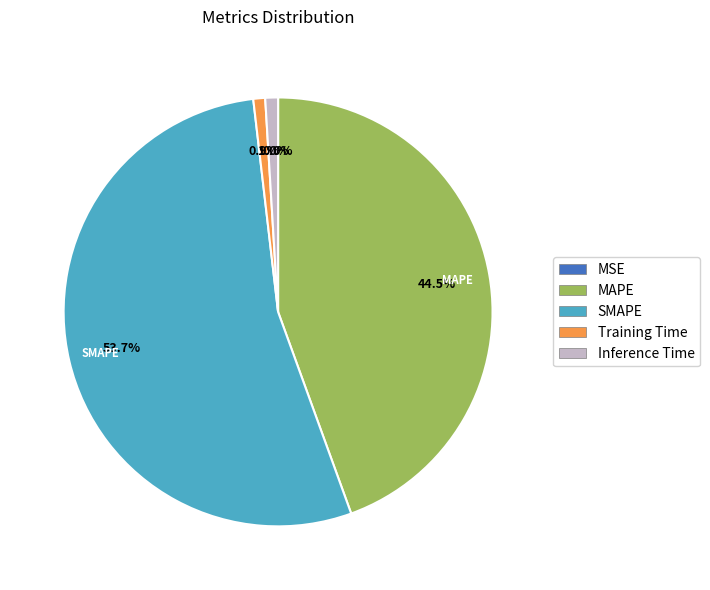

How much of the chart is everything except MAPE?

55.5%